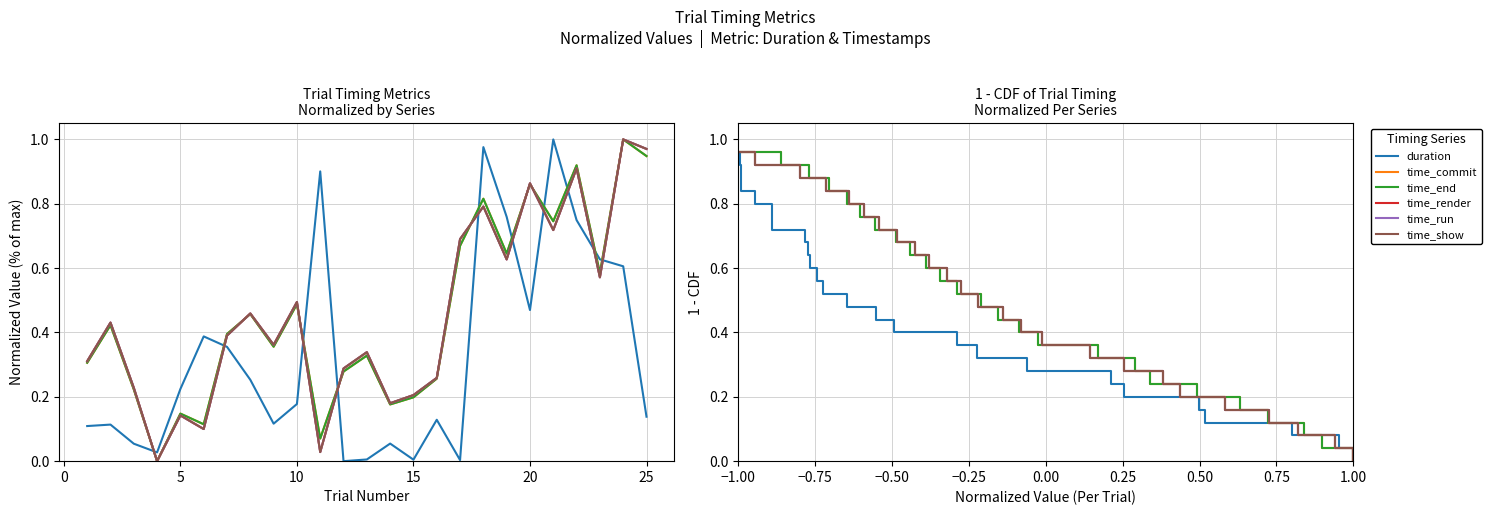

How many lines are shown in the chart?

6